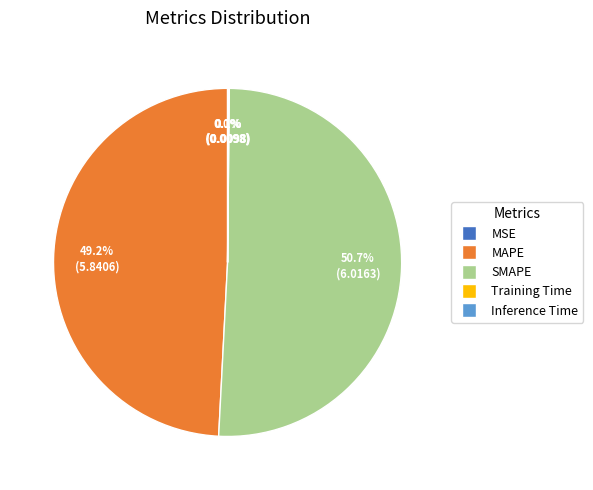

Which slice is the largest?

SMAPE